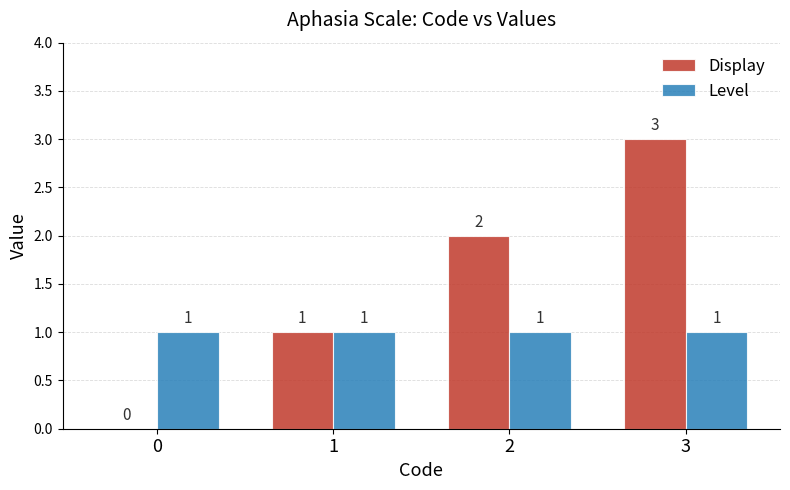

Between 1 and 3, which series saw the biggest shift?

Display